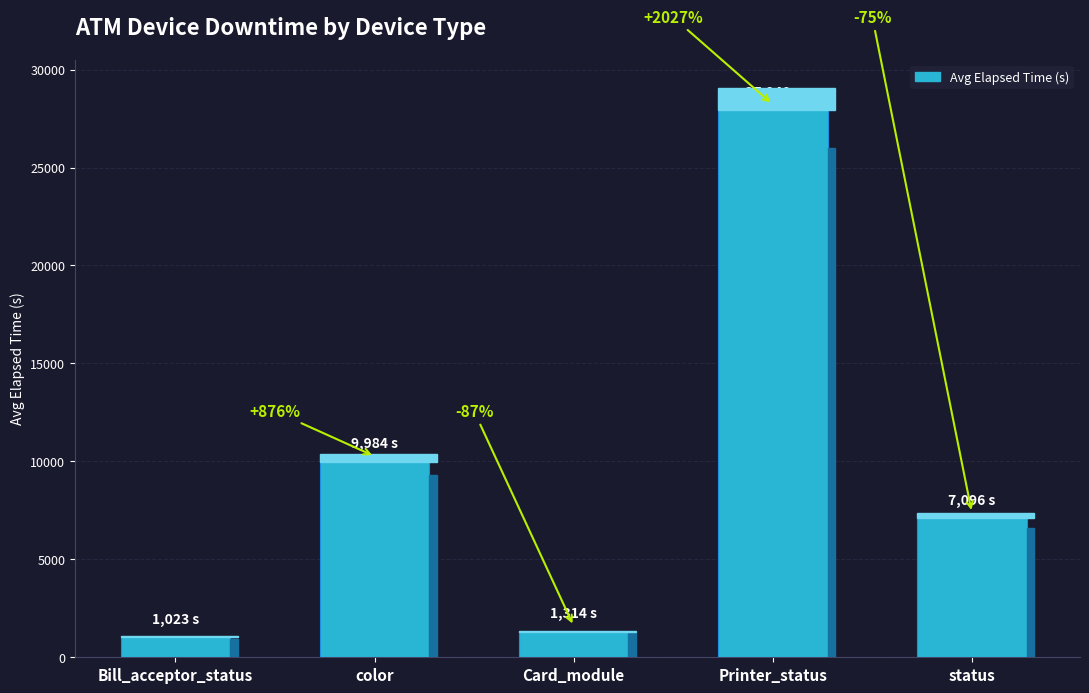

Between Card_module and status, which is larger?

status